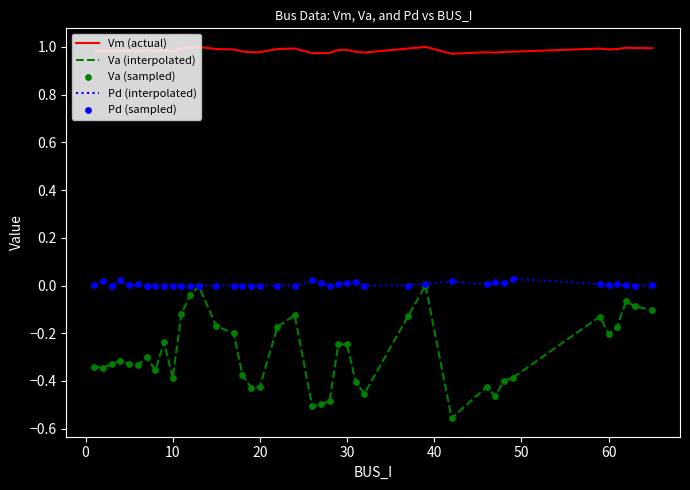

Which series has the largest range (max minus min)?

Va (interpolated)